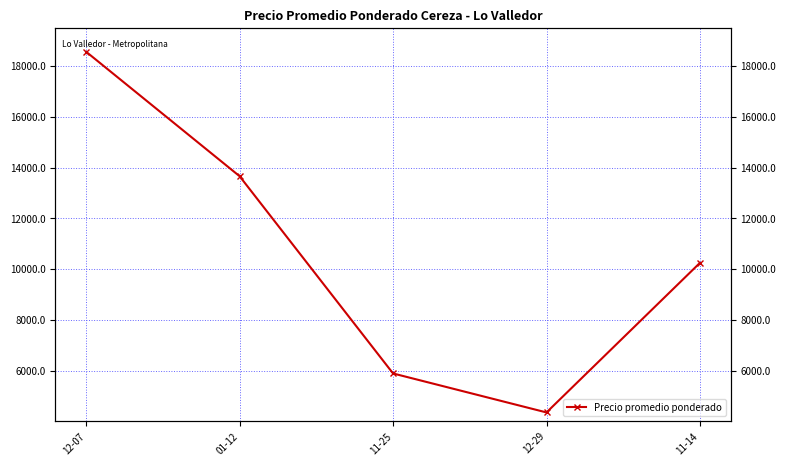

Approximately how many times larger is the value at 01-12 compared to 11-14?

1.3